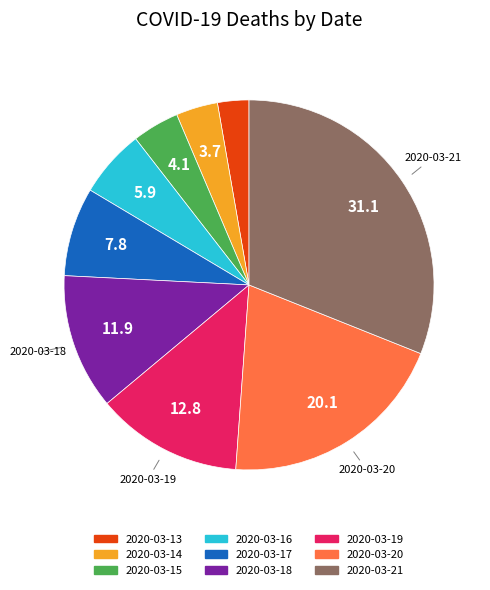

Is it true that 2020-03-16 is 6% of the pie?

True